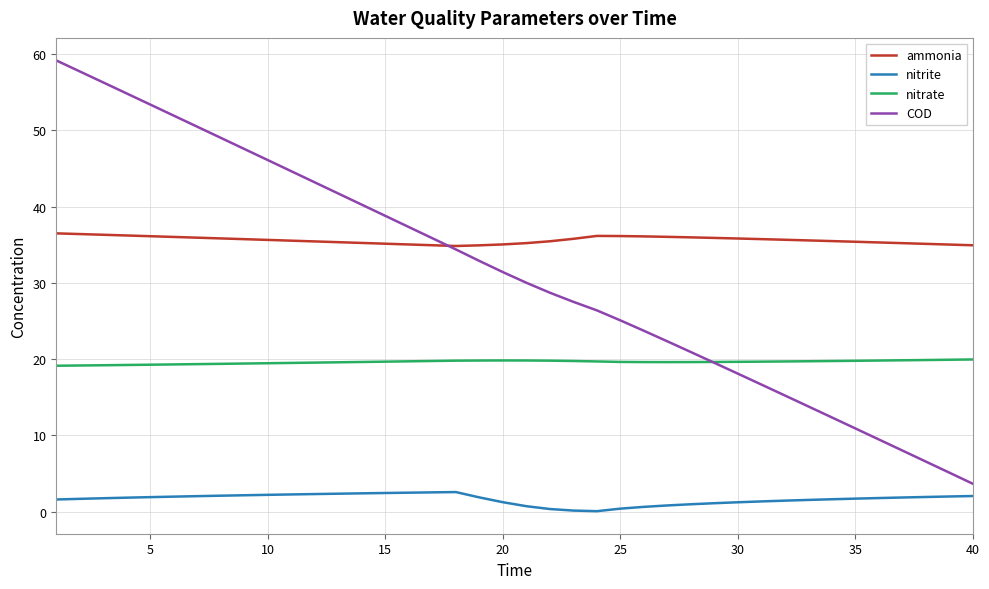

What is the minimum value for ammonia?

34.8